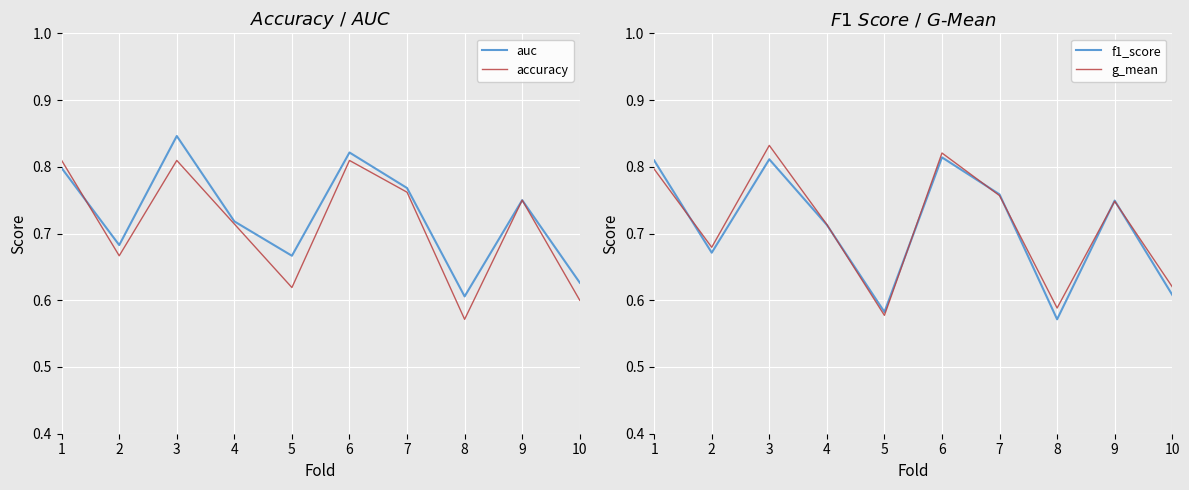

What is the average value of the accuracy series?

0.7